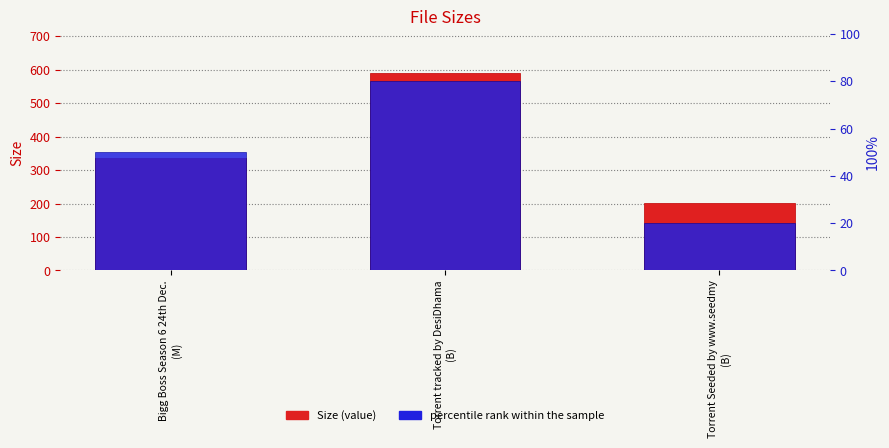

What are all the series names shown in the legend?

Size, percentile rank within the sample